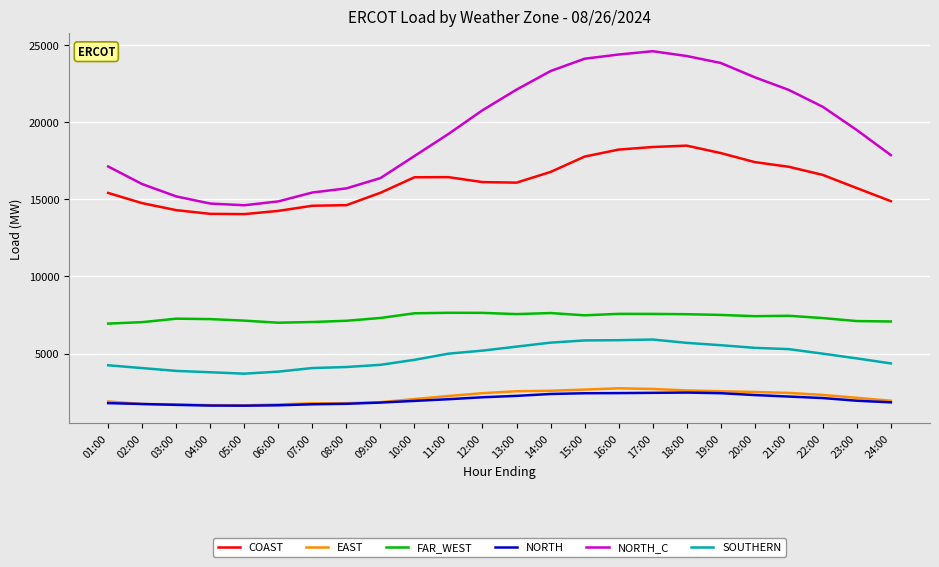

What is the spread (max minus min) of values at 01:00?

15342.7